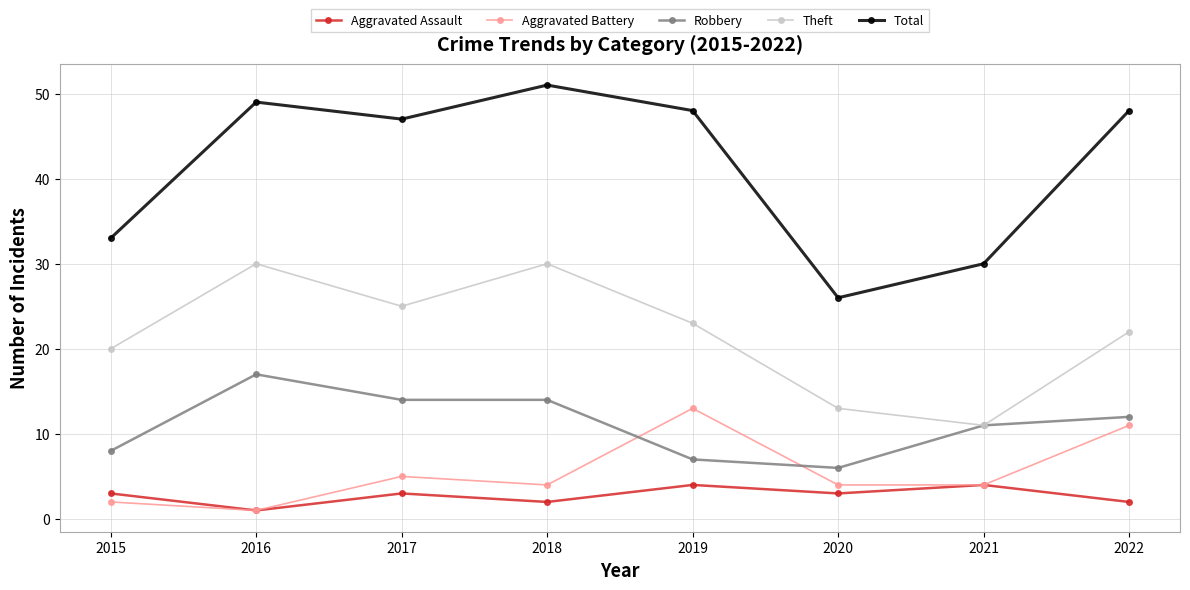

What is the sum of the Aggravated Battery values at 2020 and 2021?

8